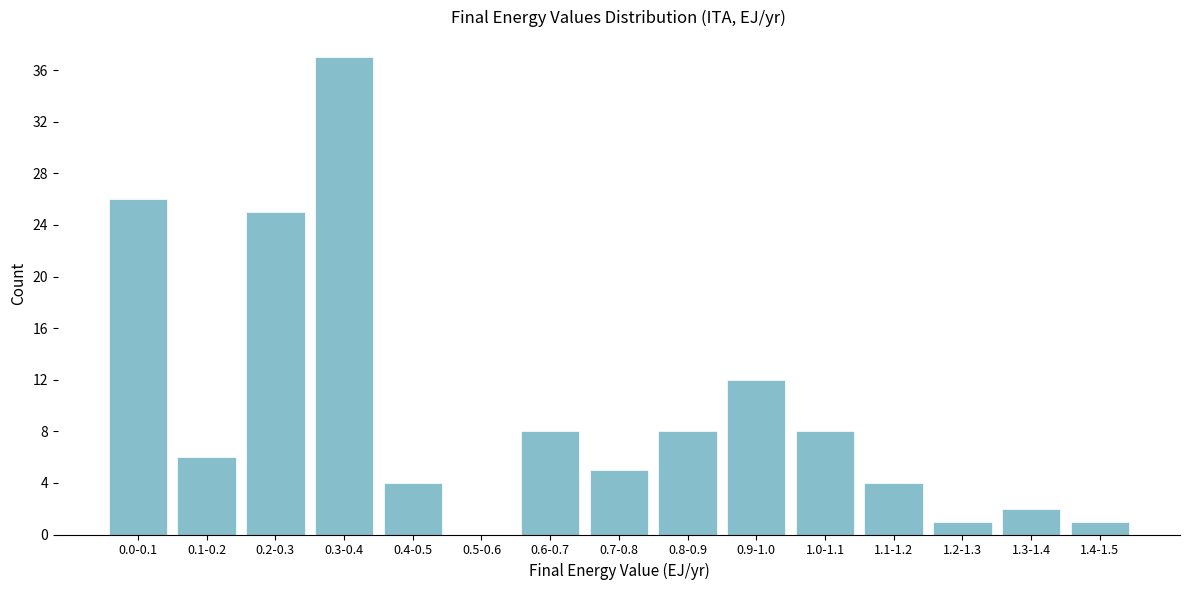

Reading right to left, what are all the values shown in this chart?

1.4-1.5=1	1.3-1.4=2	1.2-1.3=1	1.1-1.2=4	1.0-1.1=8	0.9-1.0=12	0.8-0.9=8	0.7-0.8=5	0.6-0.7=8	0.5-0.6=0	0.4-0.5=4	0.3-0.4=37	0.2-0.3=25	0.1-0.2=6	0.0-0.1=26